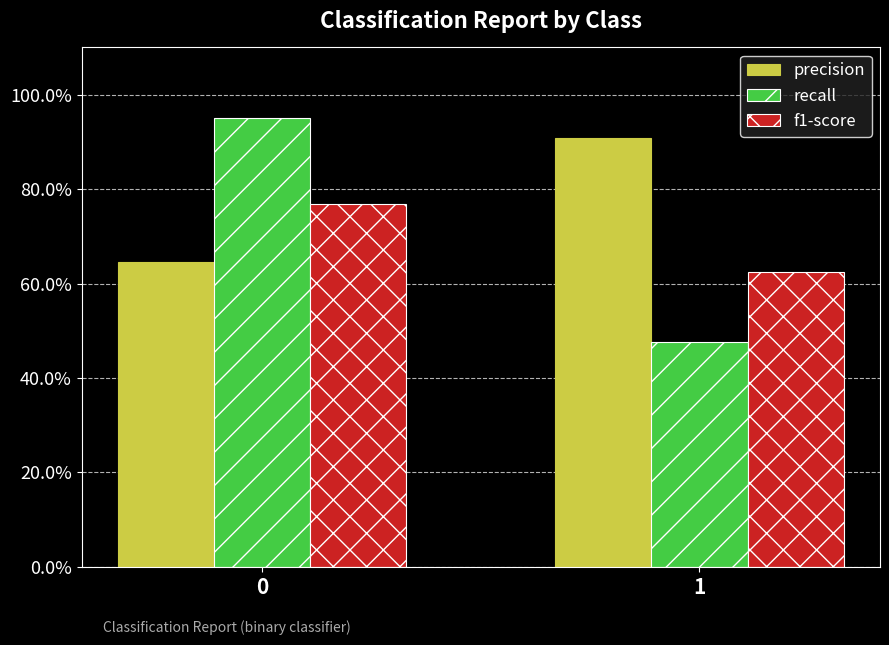

What are all the series names shown in the legend?

precision, recall, f1-score